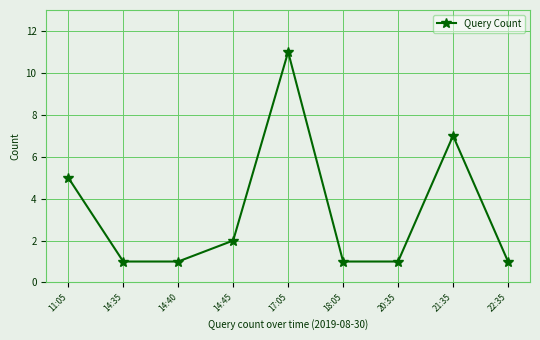

What is the sum of the values at 11:05 and 14:45?

7